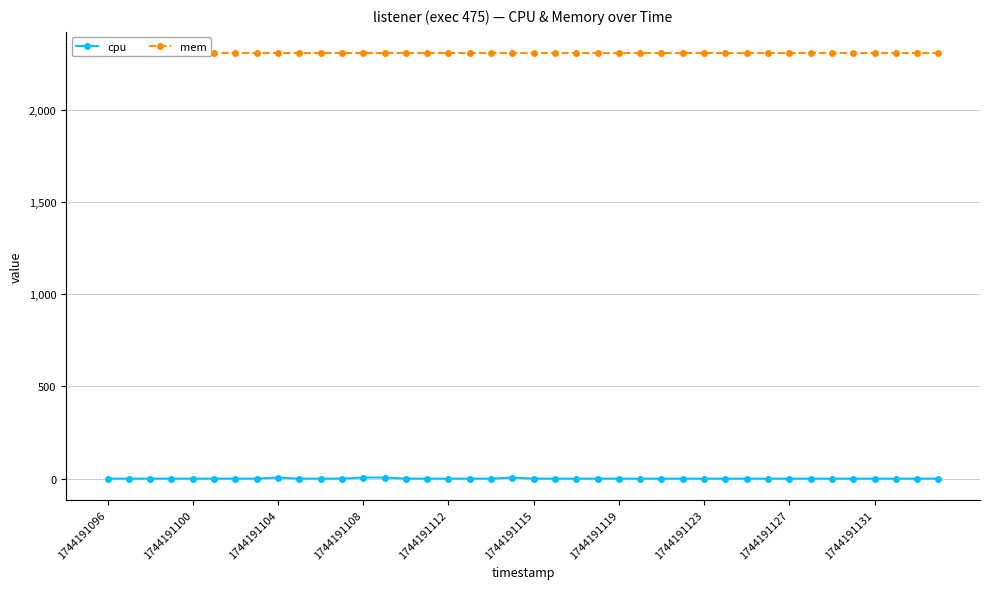

True or false: cpu has a value of 5.9 at 1744191108.

True